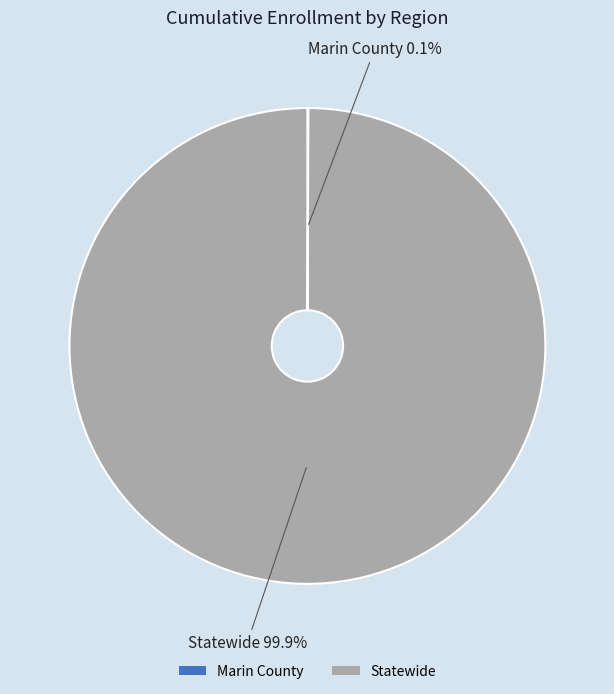

Does any single category account for the majority?

Yes